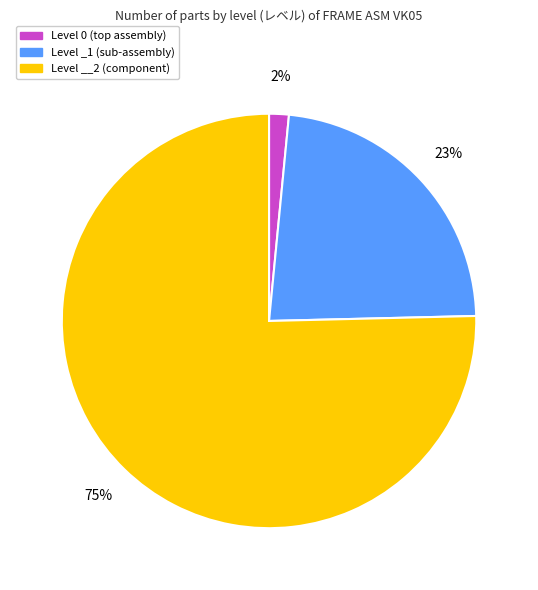

Is there any slice that represents more than half of the pie?

Yes